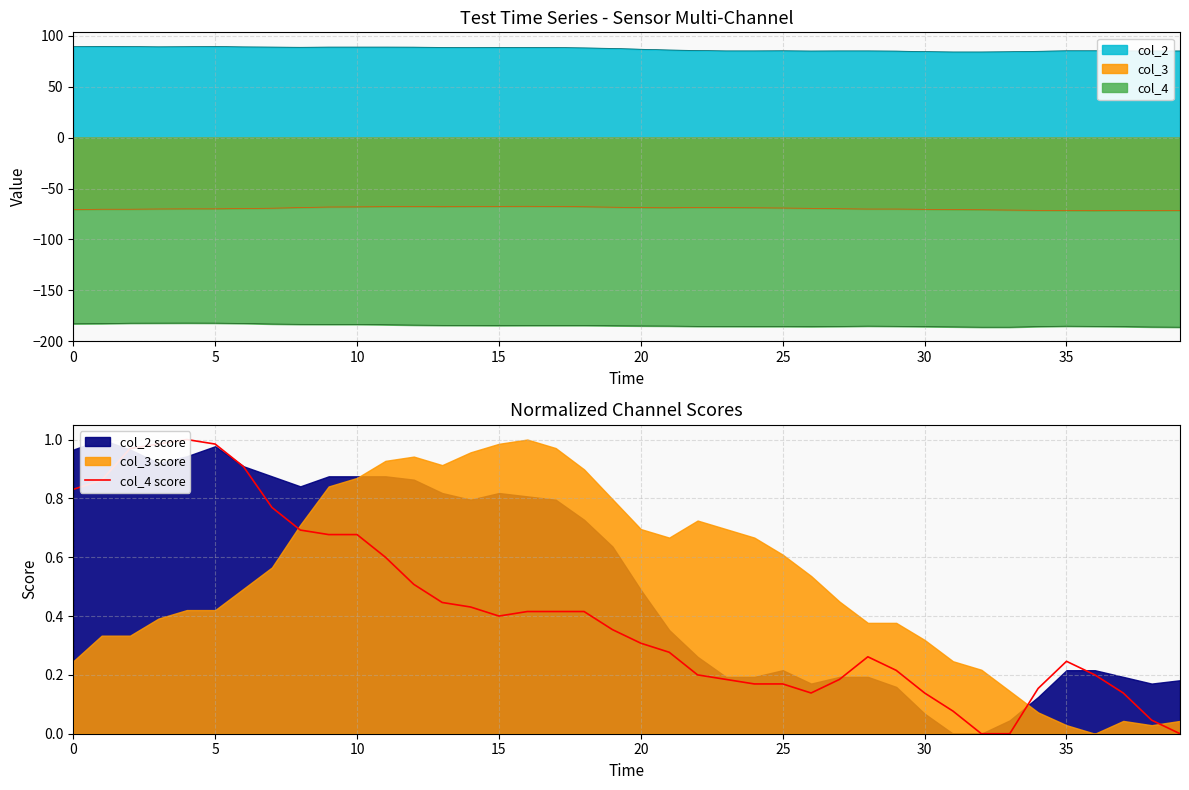

Reading left to right, list all the values displayed in this chart.

0.8	0.9	1.0	1.0	1.0	1.0	0.9	0.8	0.7	0.7	0.7	0.6	0.5	0.4	0.4	0.4	0.4	0.4	0.4	0.4	0.3	0.3	0.2	0.2	0.2	0.2	0.1	0.2	0.3	0.2	0.1	0.1	0.0	0.0	0.2	0.2	0.2	0.1	0.0	0.0